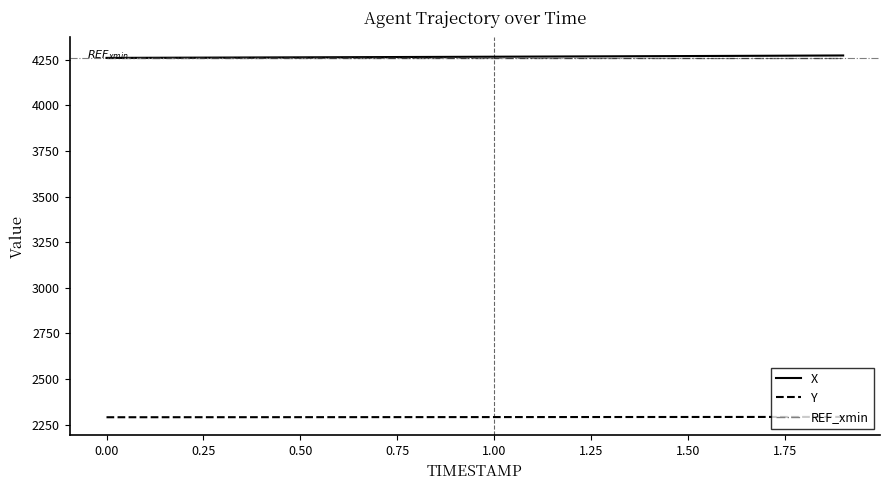

True or false: REF_xmin and Y cross at least once.

False